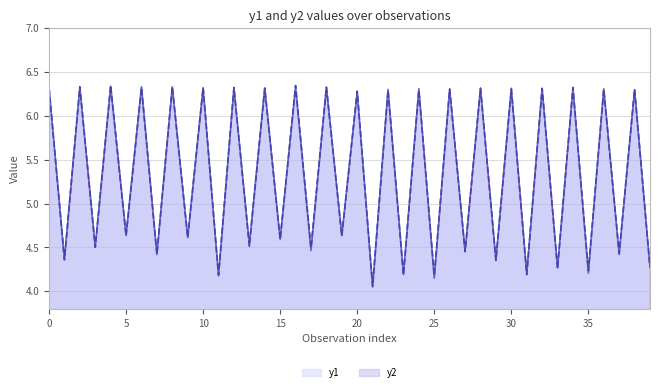

Rank the series by their average value, from highest to lowest.

y2, y1